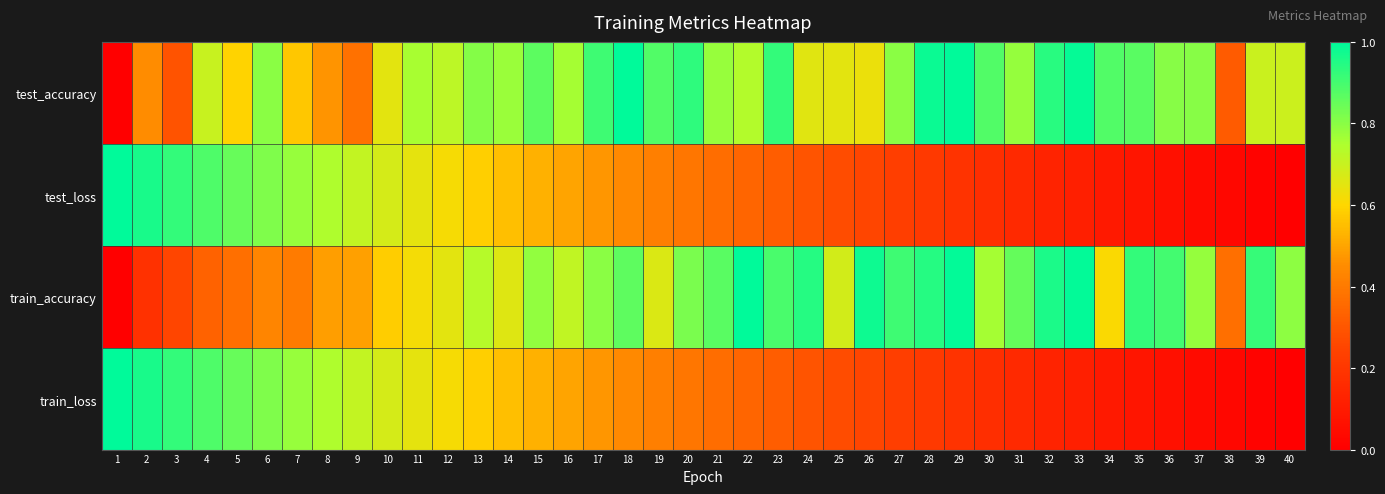

Which has a higher value, 13 or 32?

32